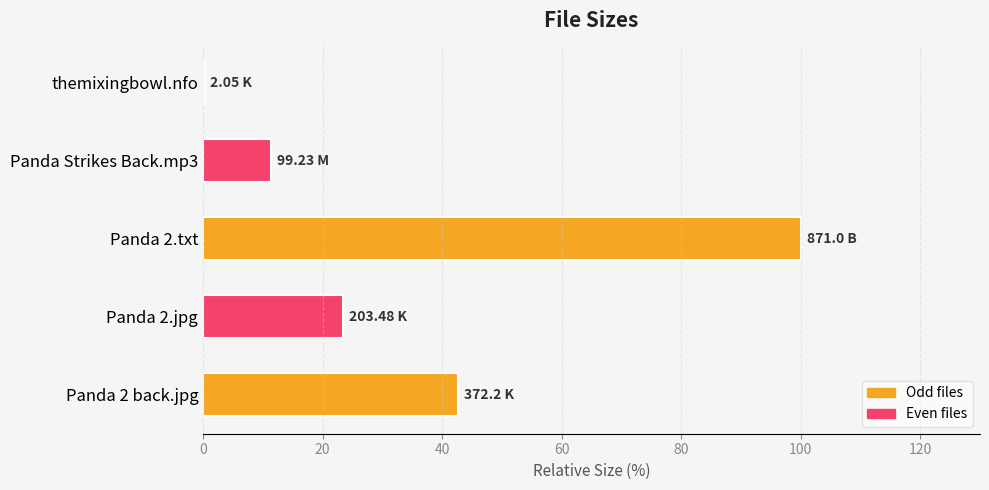

How many values exceed 23?

3